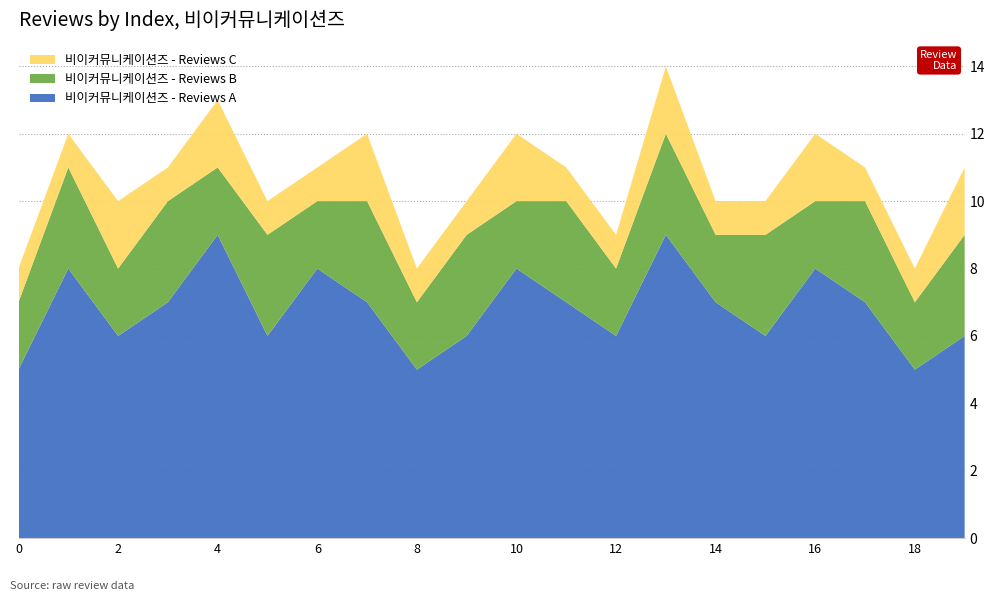

Reading left to right, list all the values displayed in this chart.

비이커뮤니케이션즈 - Reviews A: 0=5	1=8	2=6	3=7	4=9	5=6	6=8	7=7	8=5	9=6	10=8	11=7	12=6	13=9	14=7	15=6	16=8	17=7	18=5	19=6
비이커뮤니케이션즈 - Reviews B: 0=2	1=3	2=2	3=3	4=2	5=3	6=2	7=3	8=2	9=3	10=2	11=3	12=2	13=3	14=2	15=3	16=2	17=3	18=2	19=3
비이커뮤니케이션즈 - Reviews C: 0=1	1=1	2=2	3=1	4=2	5=1	6=1	7=2	8=1	9=1	10=2	11=1	12=1	13=2	14=1	15=1	16=2	17=1	18=1	19=2